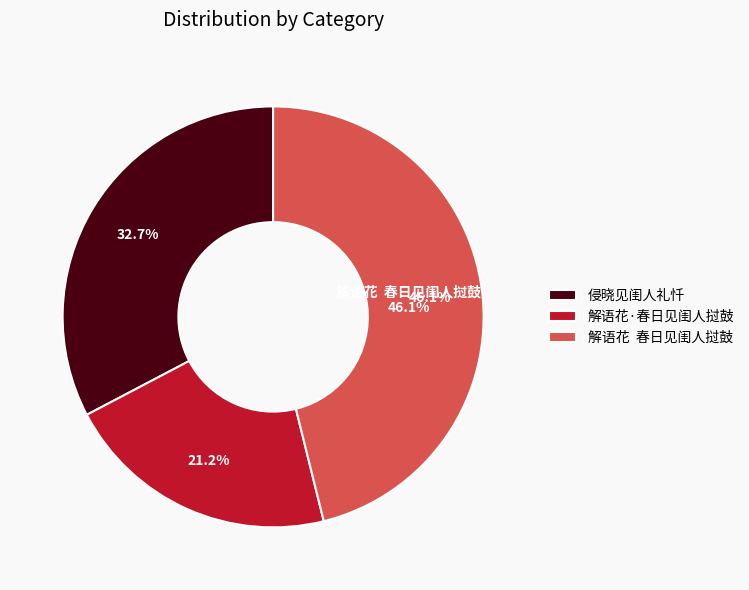

The 解语花  春日见闺人挝鼓 slice represents 34% of the pie. True or false?

False